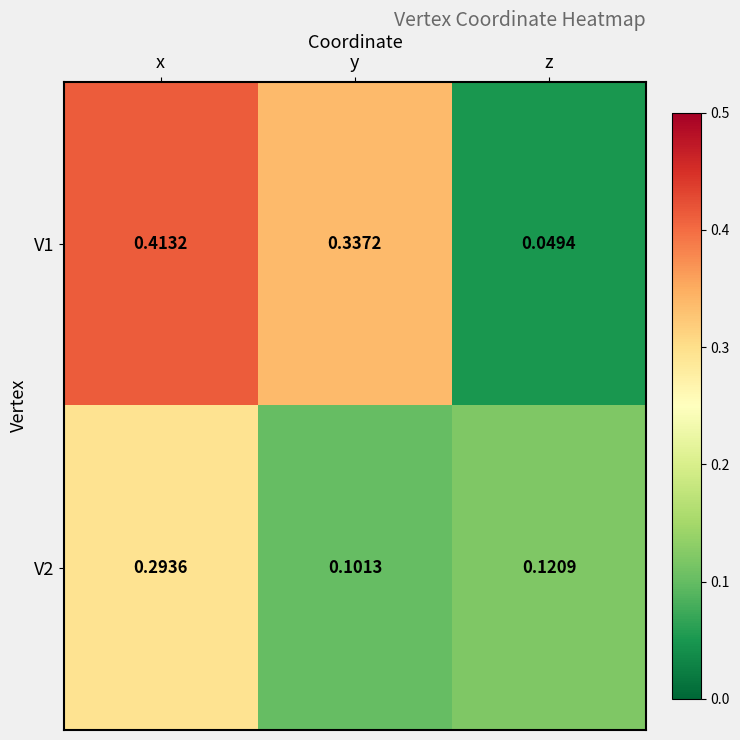

At which label does V2 reach its minimum?

y